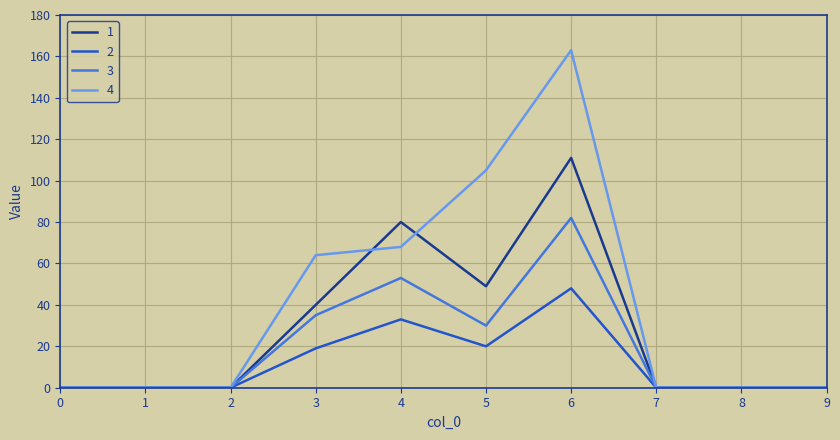

Is it true that 4 equals 57 at 9?

False